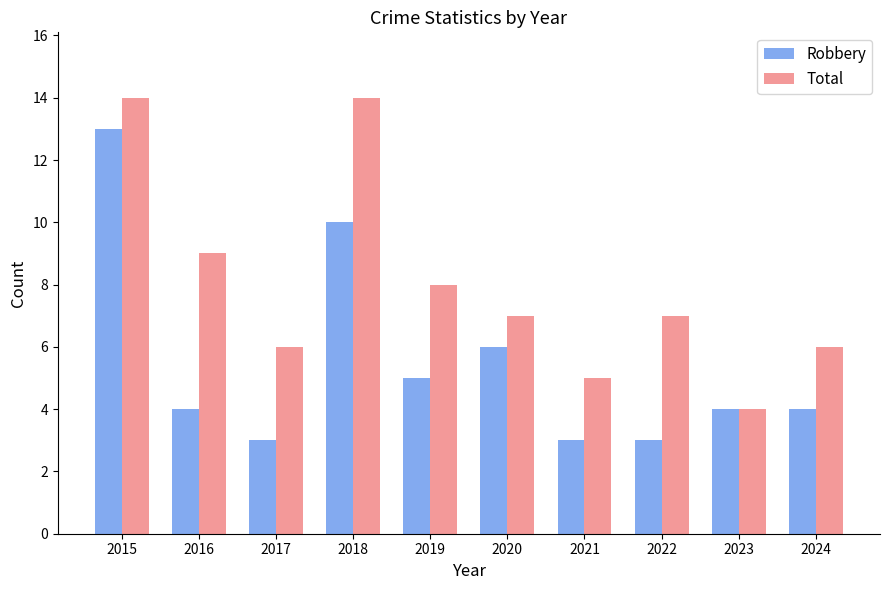

What is the difference between the highest and lowest values at 2022?

4